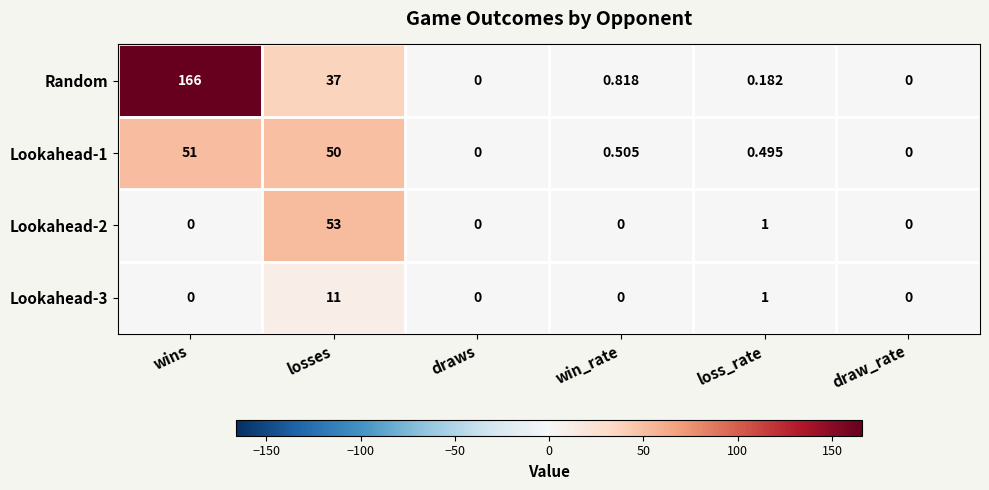

Which series has the widest spread of values?

Random